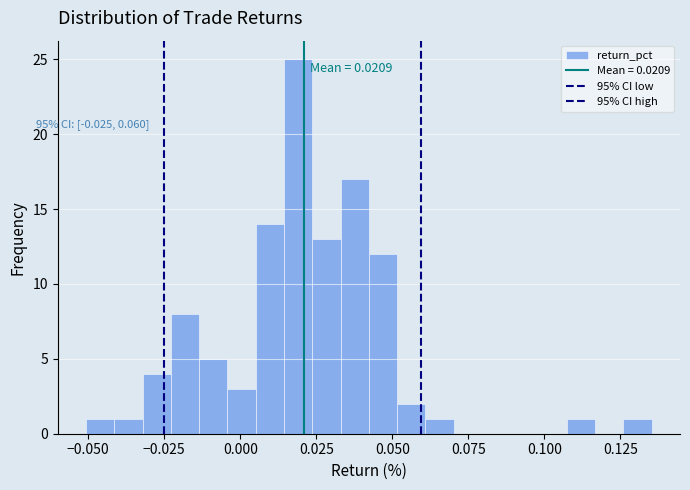

Read against the x-axis, roughly where is the centre of the tallest bar?

0.020